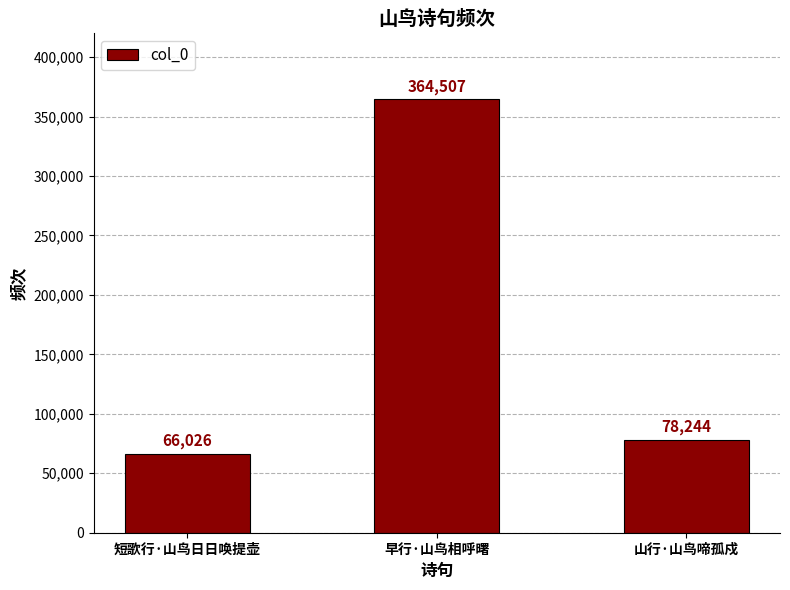

What is the average value?

169592